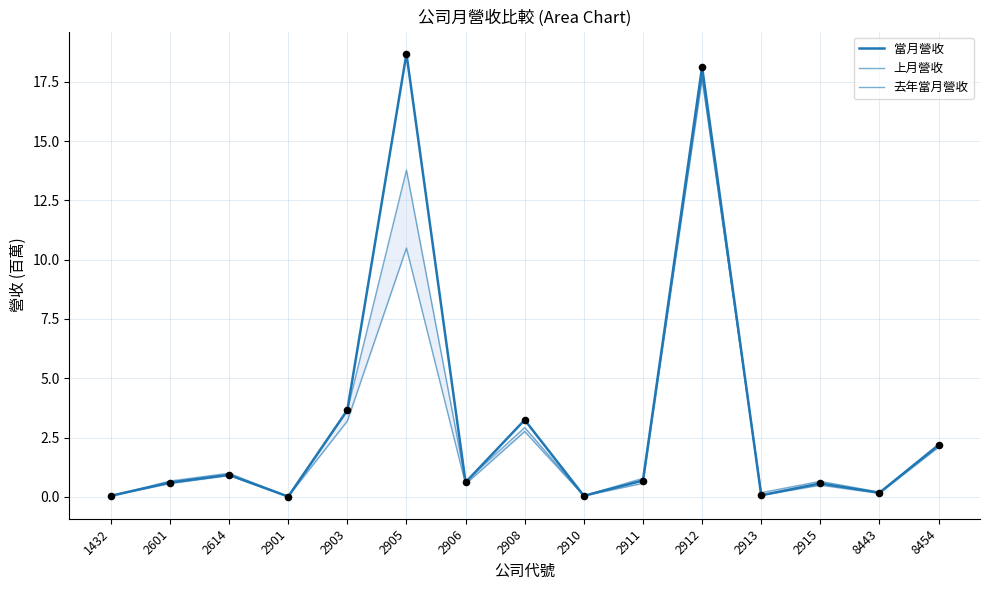

Which series has the largest total across all categories?

當月營收